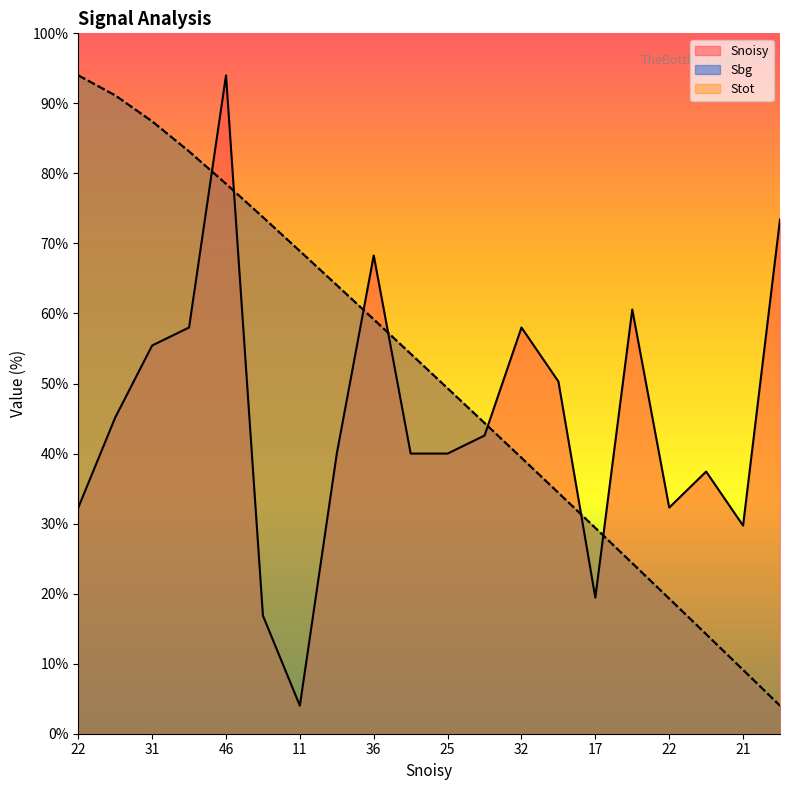

Which series has the largest total across all categories?

Sbg